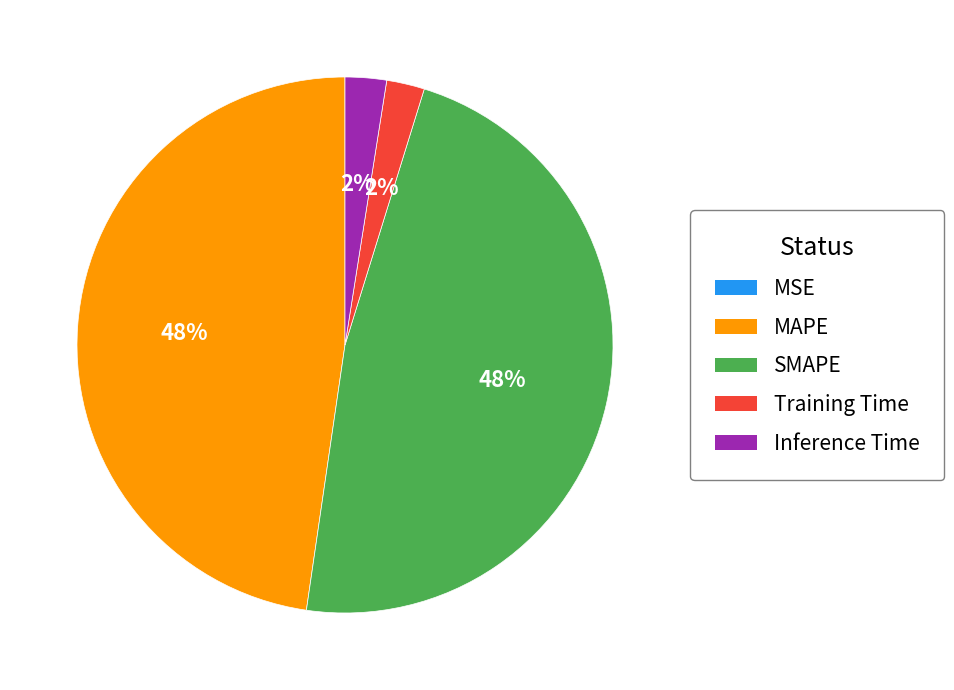

To the nearest percent, what is the difference between the largest and smallest slice percentages?

48%